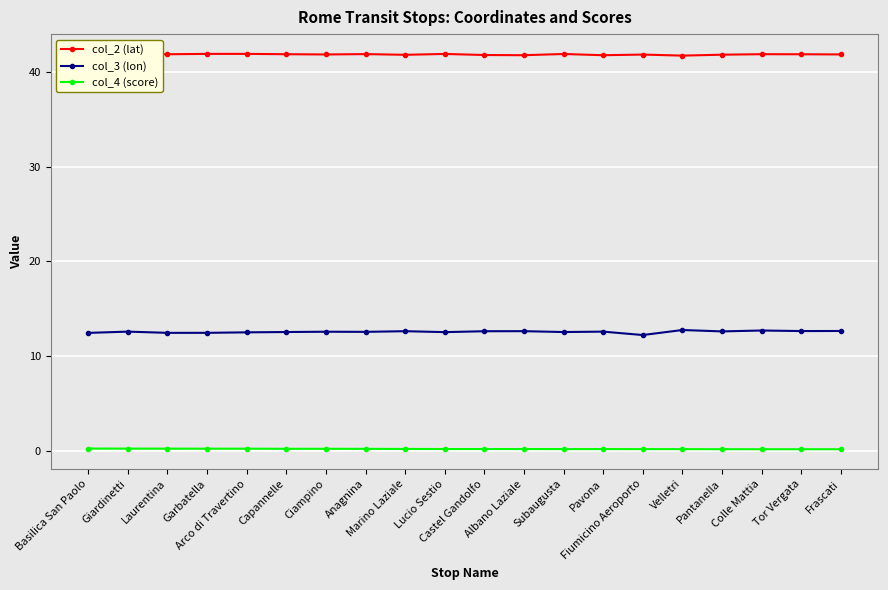

How many lines are shown in the chart?

3